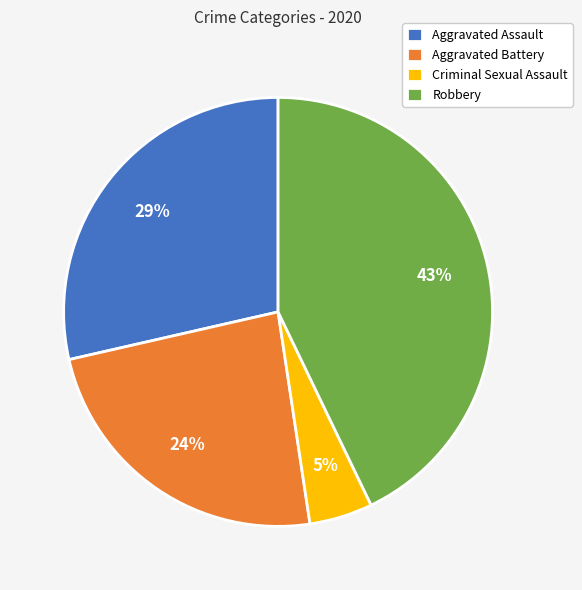

To the nearest percent, what is the average slice percentage?

25%